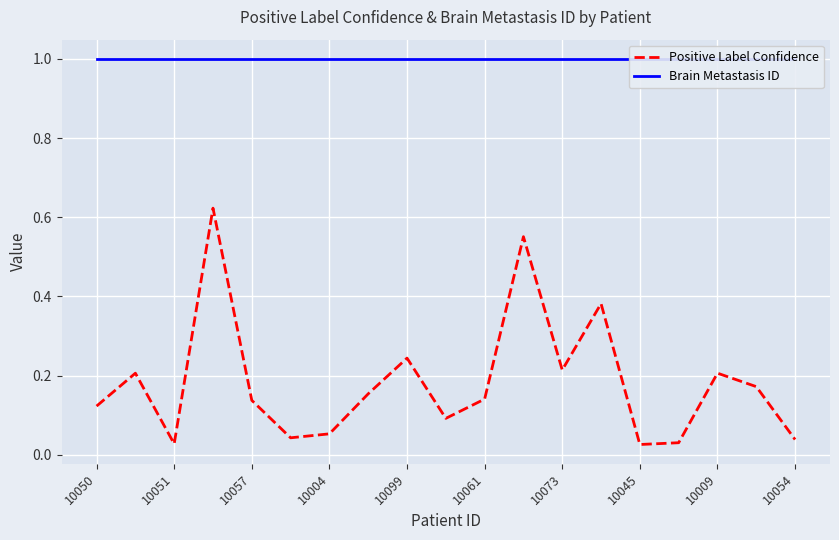

True or false: Positive Label Confidence has a value of 0.0 at 10004.

False